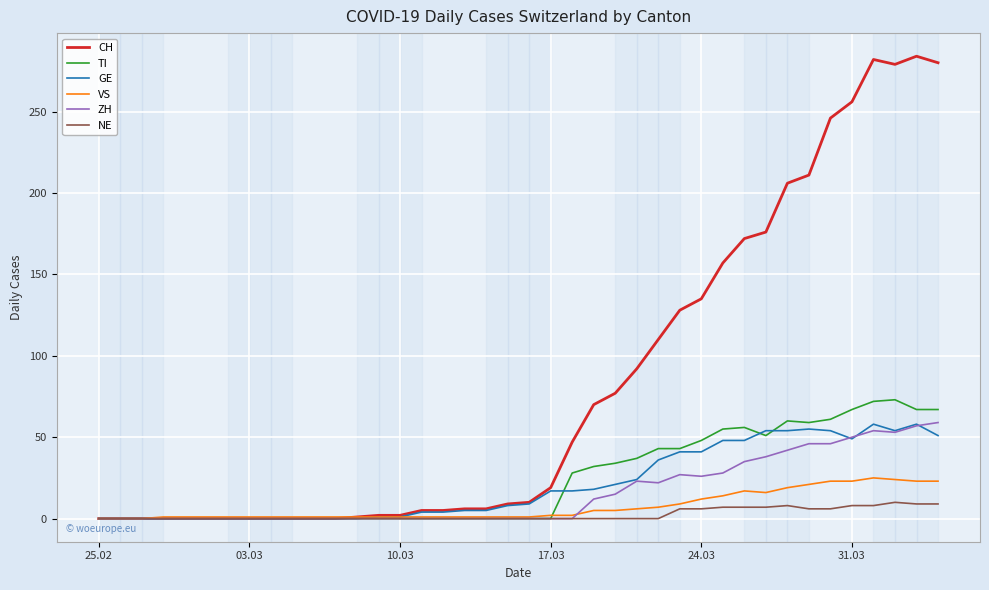

Which series has the largest total across all categories?

CH